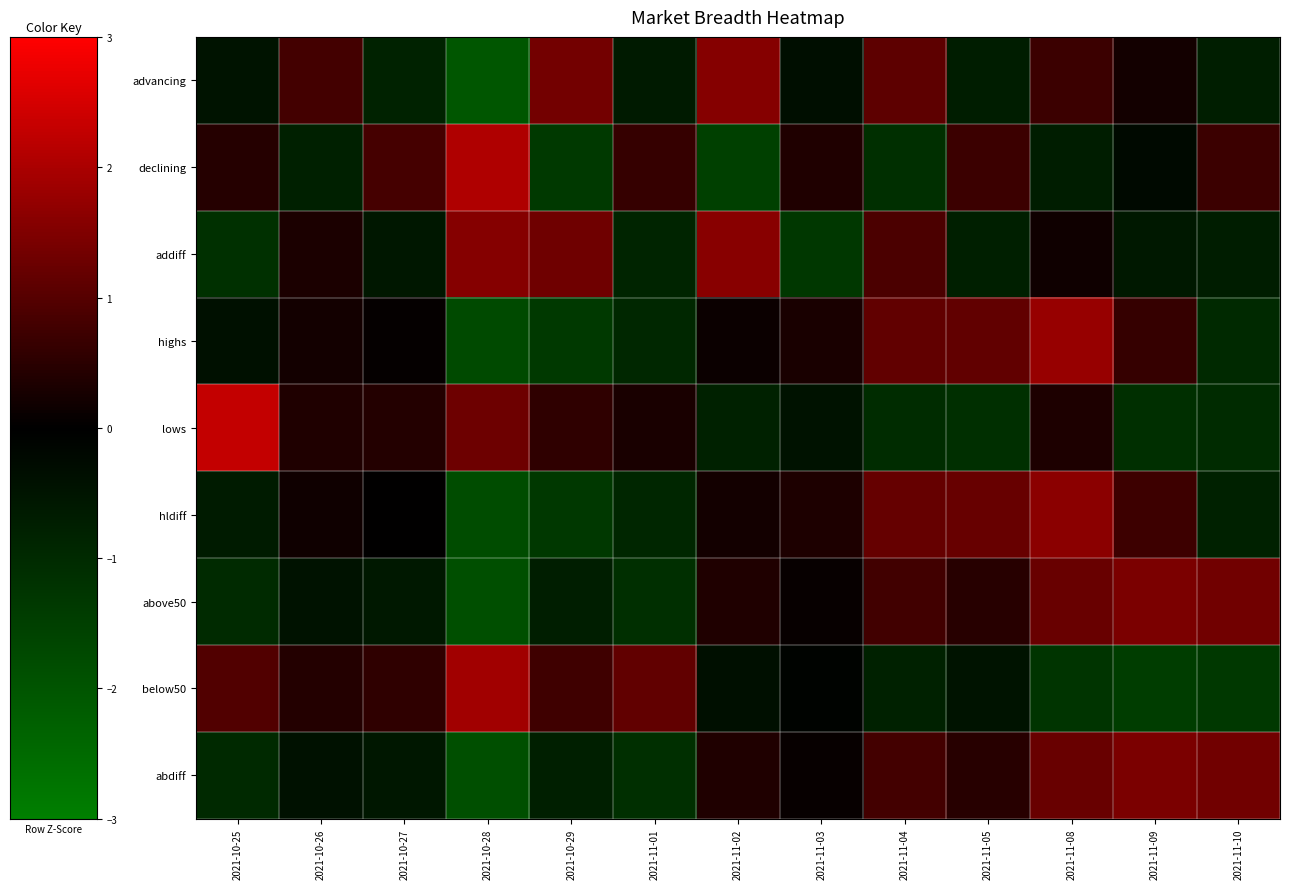

Reading left to right, transcribe all the data shown in this chart.

advancing: 2021-10-25=-0.5	2021-10-26=0.8	2021-10-27=-0.8	2021-10-28=-2.0	2021-10-29=1.3	2021-11-01=-0.6	2021-11-02=1.6	2021-11-03=-0.3	2021-11-04=1.1	2021-11-05=-0.7	2021-11-08=0.7	2021-11-09=0.2	2021-11-10=-0.7
declining: 2021-10-25=0.4	2021-10-26=-0.8	2021-10-27=0.8	2021-10-28=2.1	2021-10-29=-1.4	2021-11-01=0.6	2021-11-02=-1.5	2021-11-03=0.4	2021-11-04=-1.1	2021-11-05=0.7	2021-11-08=-0.7	2021-11-09=-0.2	2021-11-10=0.7
addiff: 2021-10-25=-1.1	2021-10-26=0.3	2021-10-27=-0.5	2021-10-28=1.5	2021-10-29=1.3	2021-11-01=-0.9	2021-11-02=1.6	2021-11-03=-1.3	2021-11-04=0.9	2021-11-05=-0.7	2021-11-08=0.2	2021-11-09=-0.6	2021-11-10=-0.7
highs: 2021-10-25=-0.4	2021-10-26=0.2	2021-10-27=0.1	2021-10-28=-1.7	2021-10-29=-1.3	2021-11-01=-0.9	2021-11-02=0.1	2021-11-03=0.3	2021-11-04=1.1	2021-11-05=1.1	2021-11-08=1.8	2021-11-09=0.6	2021-11-10=-1.0
lows: 2021-10-25=2.3	2021-10-26=0.4	2021-10-27=0.4	2021-10-28=1.3	2021-10-29=0.6	2021-11-01=0.3	2021-11-02=-0.8	2021-11-03=-0.4	2021-11-04=-1.1	2021-11-05=-1.1	2021-11-08=0.3	2021-11-09=-1.1	2021-11-10=-1.0
hldiff: 2021-10-25=-0.6	2021-10-26=0.2	2021-10-27=0.0	2021-10-28=-1.8	2021-10-29=-1.3	2021-11-01=-0.9	2021-11-02=0.2	2021-11-03=0.3	2021-11-04=1.2	2021-11-05=1.2	2021-11-08=1.6	2021-11-09=0.7	2021-11-10=-0.8
above50: 2021-10-25=-1.0	2021-10-26=-0.4	2021-10-27=-0.6	2021-10-28=-1.9	2021-10-29=-0.7	2021-11-01=-1.1	2021-11-02=0.4	2021-11-03=0.1	2021-11-04=0.8	2021-11-05=0.5	2021-11-08=1.2	2021-11-09=1.4	2021-11-10=1.3
below50: 2021-10-25=1.0	2021-10-26=0.4	2021-10-27=0.6	2021-10-28=1.9	2021-10-29=0.7	2021-11-01=1.1	2021-11-02=-0.4	2021-11-03=-0.1	2021-11-04=-0.8	2021-11-05=-0.5	2021-11-08=-1.2	2021-11-09=-1.4	2021-11-10=-1.3
abdiff: 2021-10-25=-1.0	2021-10-26=-0.4	2021-10-27=-0.6	2021-10-28=-1.9	2021-10-29=-0.7	2021-11-01=-1.1	2021-11-02=0.4	2021-11-03=0.1	2021-11-04=0.8	2021-11-05=0.5	2021-11-08=1.2	2021-11-09=1.4	2021-11-10=1.3